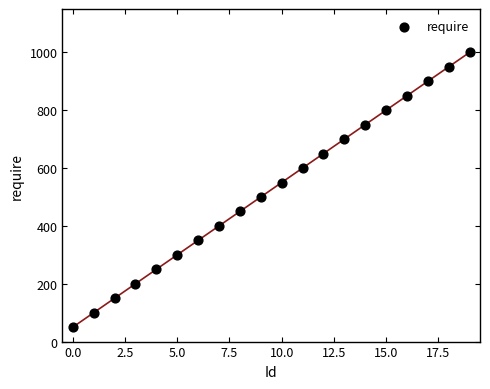

What is the range of Y values (max minus min)?

950